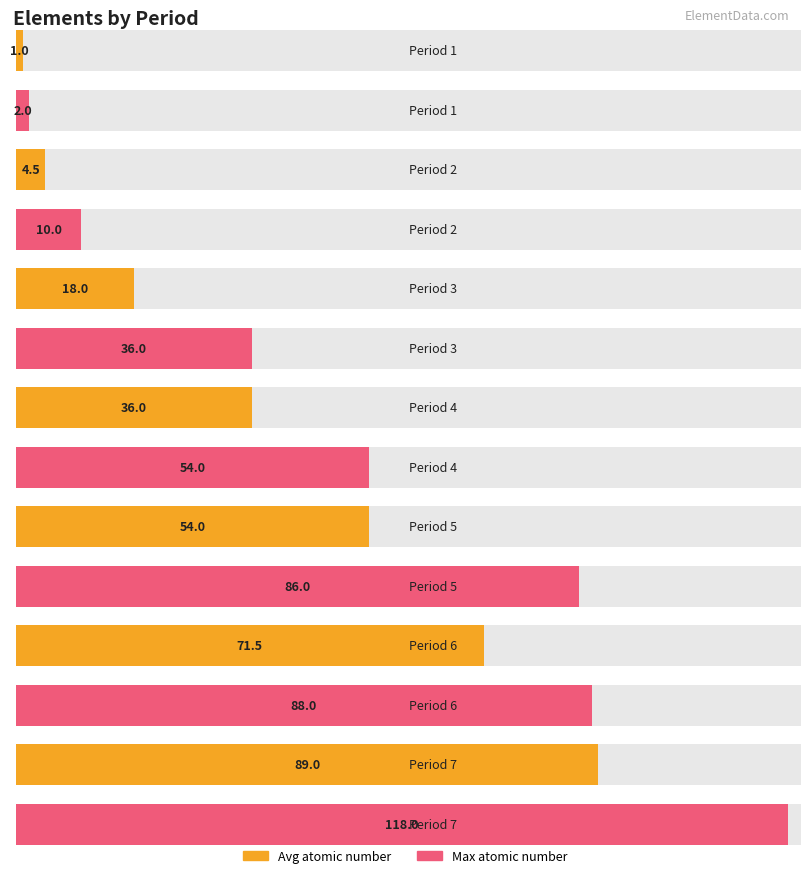

Which series has the largest total across all categories?

max_atomic_number